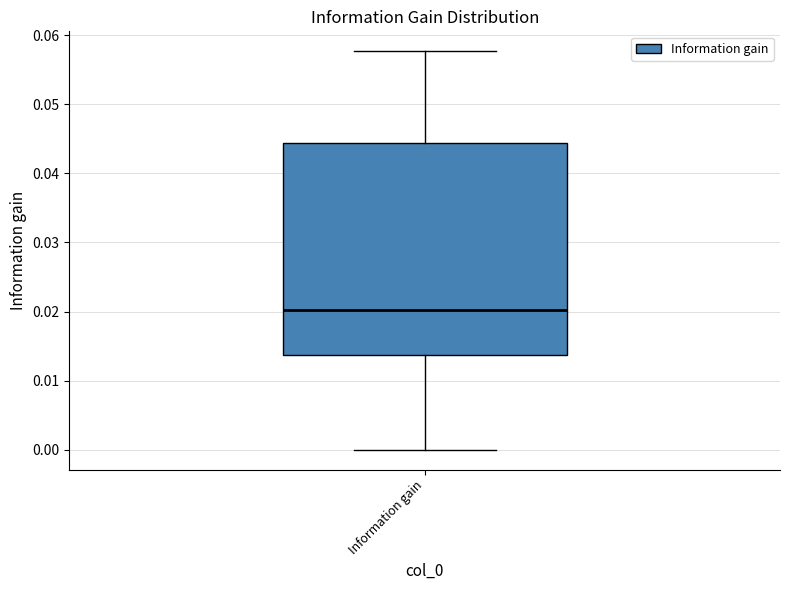

Where does the lower whisker of the box for Information gain end on the y-axis? The values are not printed on the chart, so give them approximately, as read against the axis.

0.000